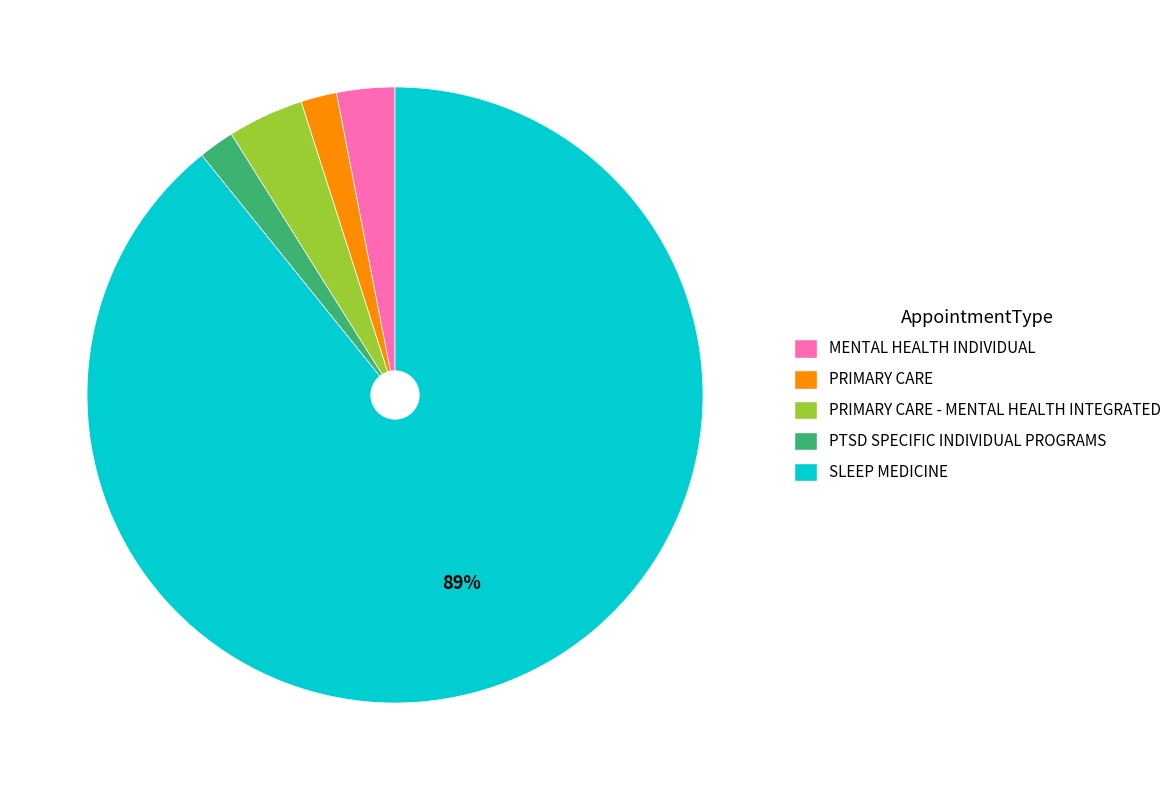

Is there any slice that represents more than half of the pie?

Yes